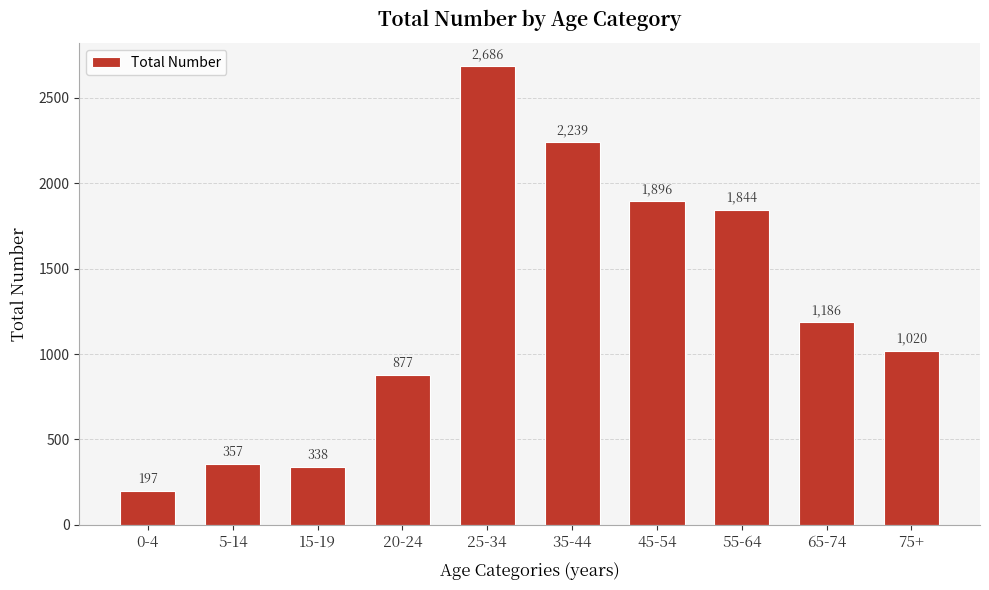

What is the value of the 4th bar from the left?

877